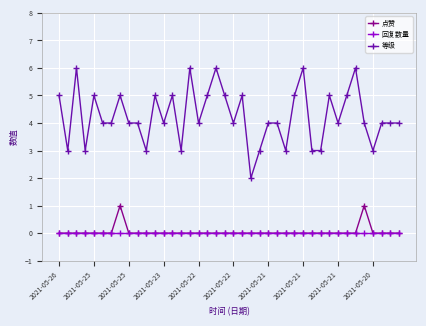

Which series has the largest total across all categories?

等级